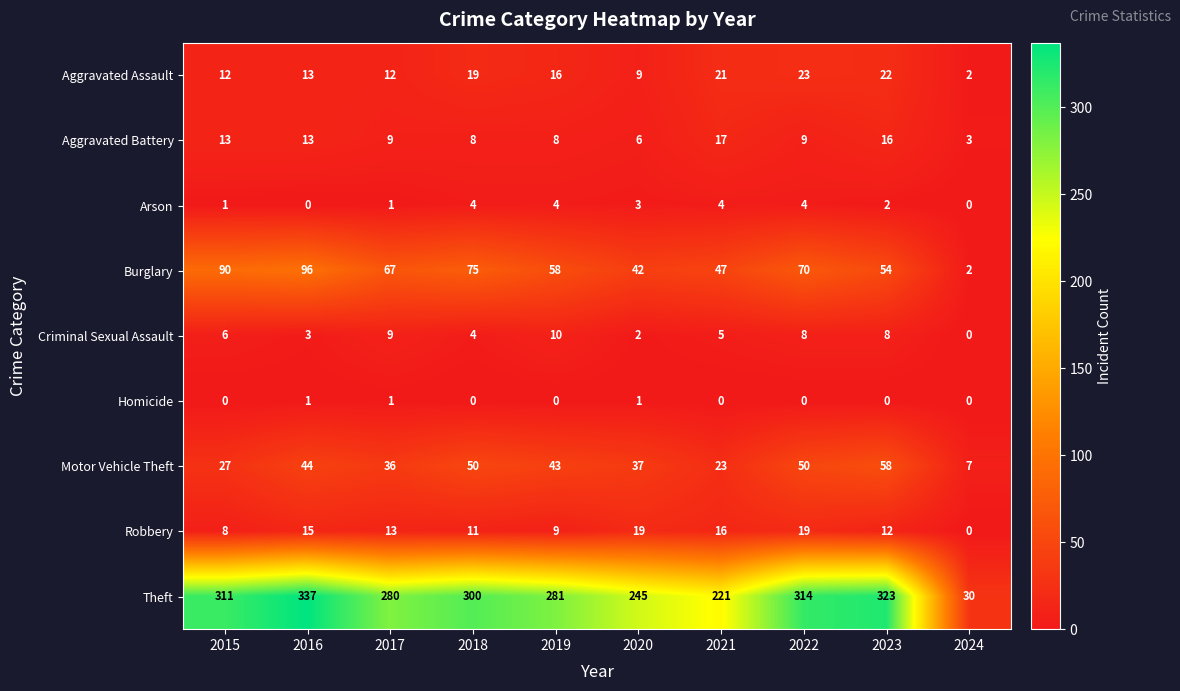

How many data points does each series have?

10